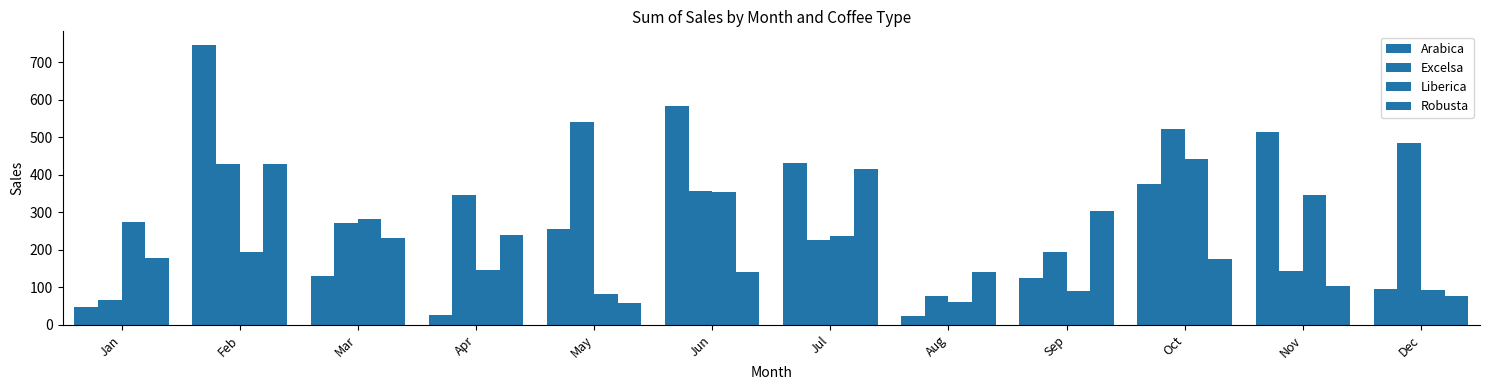

Reading left to right, what are all the values shown in this chart?

Arabica: Jan=47.2	Feb=745.5	Mar=130.5	Apr=27.0	May=255.1	Jun=584.8	Jul=430.6	Aug=22.5	Sep=126.2	Oct=376.0	Nov=515.2	Dec=95.9
Excelsa: Jan=65.8	Feb=428.9	Mar=271.5	Apr=347.3	May=541.7	Jun=357.4	Jul=227.4	Aug=77.7	Sep=195.1	Oct=523.2	Nov=142.6	Dec=484.8
Liberica: Jan=274.7	Feb=194.2	Mar=281.2	Apr=147.5	May=83.4	Jun=355.3	Jul=236.3	Aug=60.5	Sep=89.1	Oct=441.0	Nov=347.0	Dec=94.2
Robusta: Jan=179.2	Feb=429.8	Mar=231.6	Apr=240.0	May=59.1	Jun=140.9	Jul=414.6	Aug=139.7	Sep=302.7	Oct=174.5	Nov=104.1	Dec=77.1